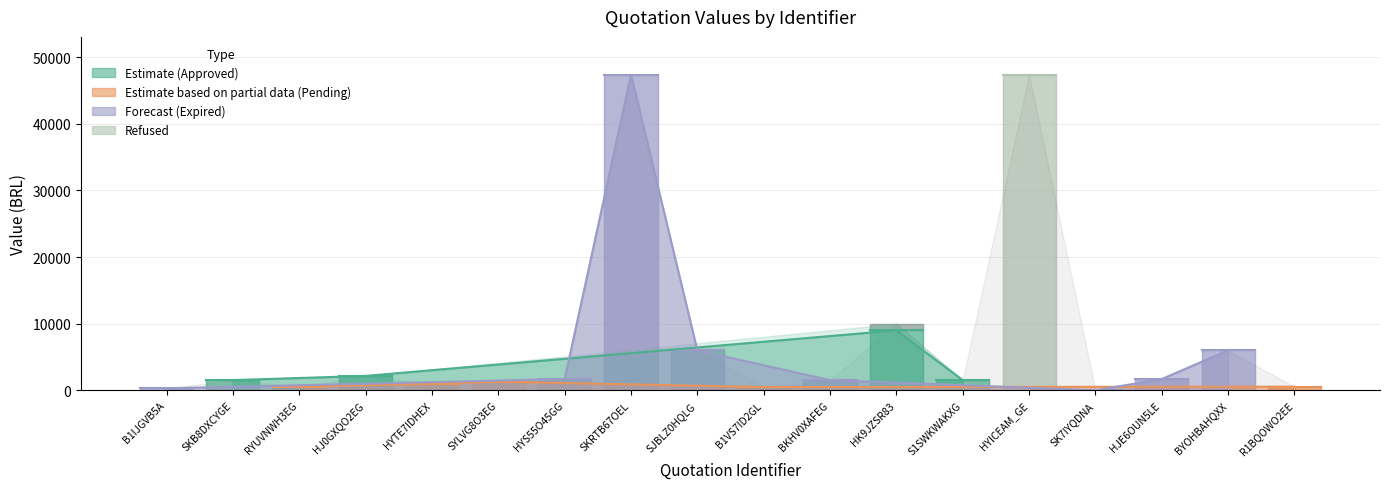

At which label does discount.total reach its peak?

HK9JZSR83